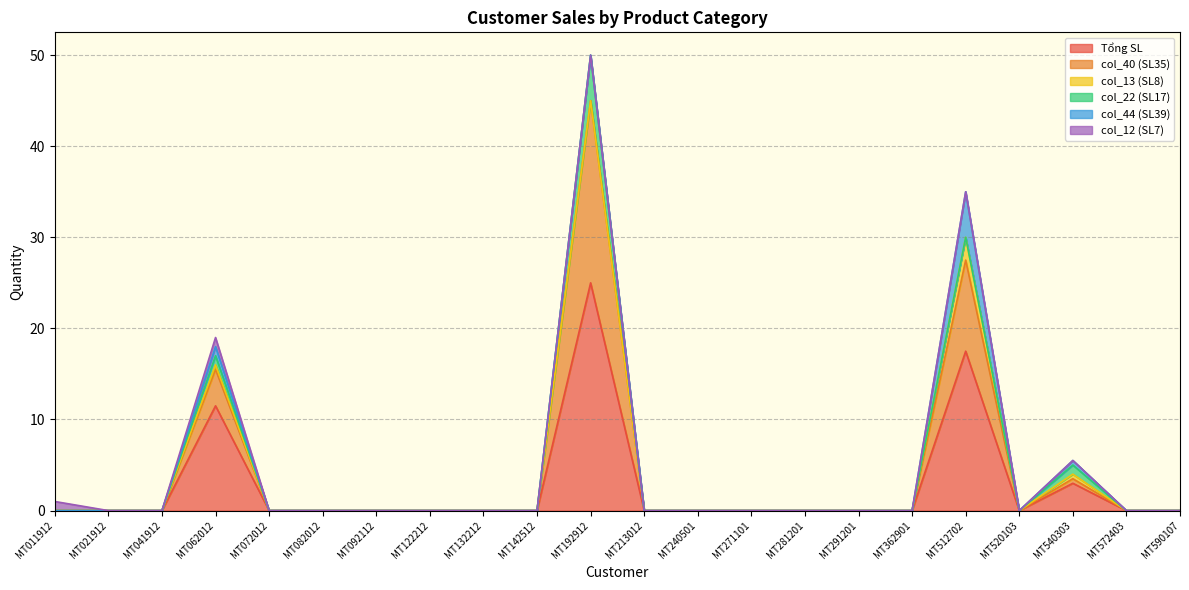

Reading left to right, list all the values displayed in this chart.

Tổng SL: MT011912=0.0	MT021912=0.0	MT041912=0.0	MT062012=11.5	MT072012=0.0	MT082012=0.0	MT092112=0.0	MT122212=0.0	MT132212=0.0	MT142512=0.0	MT192912=25.0	MT213012=0.0	MT240501=0.0	MT271101=0.0	MT281201=0.0	MT291201=0.0	MT362901=0.0	MT512702=17.5	MT520103=0.0	MT540303=3.0	MT572403=0.0	MT590107=0.0
col_40 (SL35): MT011912=0.0	MT021912=0.0	MT041912=0.0	MT062012=4.0	MT072012=0.0	MT082012=0.0	MT092112=0.0	MT122212=0.0	MT132212=0.0	MT142512=0.0	MT192912=20.0	MT213012=0.0	MT240501=0.0	MT271101=0.0	MT281201=0.0	MT291201=0.0	MT362901=0.0	MT512702=10.0	MT520103=0.0	MT540303=0.5	MT572403=0.0	MT590107=0.0
col_13 (SL8): MT011912=0.0	MT021912=0.0	MT041912=0.0	MT062012=0.5	MT072012=0.0	MT082012=0.0	MT092112=0.0	MT122212=0.0	MT132212=0.0	MT142512=0.0	MT192912=0.0	MT213012=0.0	MT240501=0.0	MT271101=0.0	MT281201=0.0	MT291201=0.0	MT362901=0.0	MT512702=2.5	MT520103=0.0	MT540303=0.5	MT572403=0.0	MT590107=0.0
col_22 (SL17): MT011912=0.0	MT021912=0.0	MT041912=0.0	MT062012=1.0	MT072012=0.0	MT082012=0.0	MT092112=0.0	MT122212=0.0	MT132212=0.0	MT142512=0.0	MT192912=5.0	MT213012=0.0	MT240501=0.0	MT271101=0.0	MT281201=0.0	MT291201=0.0	MT362901=0.0	MT512702=0.0	MT520103=0.0	MT540303=1.0	MT572403=0.0	MT590107=0.0
col_44 (SL39): MT011912=0.0	MT021912=0.0	MT041912=0.0	MT062012=1.0	MT072012=0.0	MT082012=0.0	MT092112=0.0	MT122212=0.0	MT132212=0.0	MT142512=0.0	MT192912=0.0	MT213012=0.0	MT240501=0.0	MT271101=0.0	MT281201=0.0	MT291201=0.0	MT362901=0.0	MT512702=5.0	MT520103=0.0	MT540303=0.5	MT572403=0.0	MT590107=0.0
col_12 (SL7): MT011912=1.0	MT021912=0.0	MT041912=0.0	MT062012=1.0	MT072012=0.0	MT082012=0.0	MT092112=0.0	MT122212=0.0	MT132212=0.0	MT142512=0.0	MT192912=0.0	MT213012=0.0	MT240501=0.0	MT271101=0.0	MT281201=0.0	MT291201=0.0	MT362901=0.0	MT512702=0.0	MT520103=0.0	MT540303=0.0	MT572403=0.0	MT590107=0.0